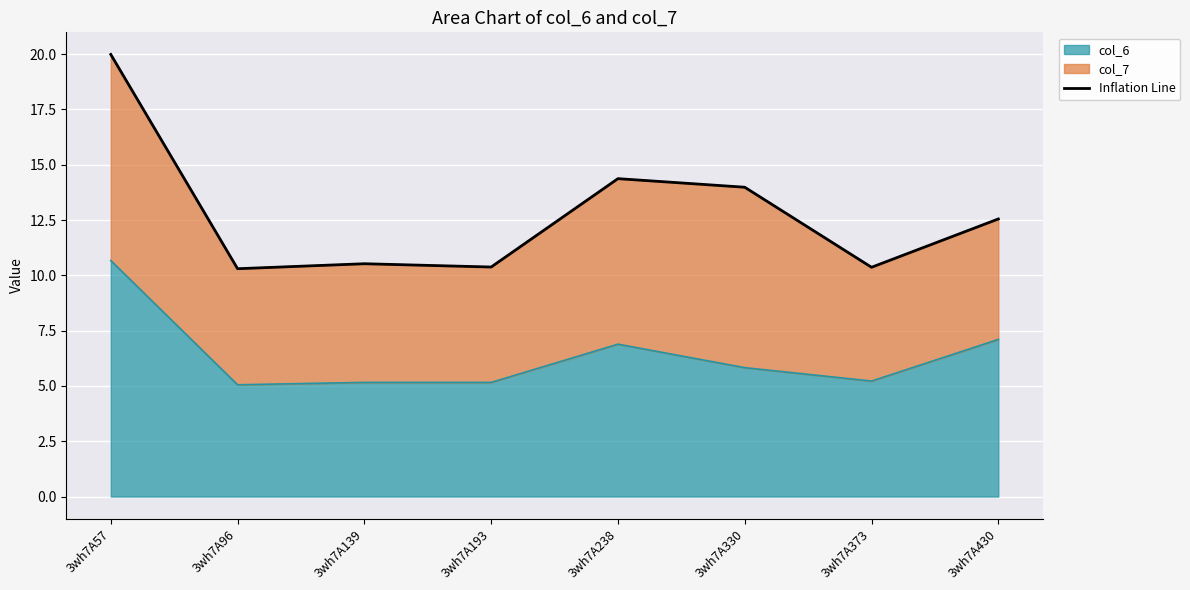

Rank the categories by value from highest to lowest.

3wh7A57, 3wh7A238, 3wh7A330, 3wh7A430, 3wh7A139, 3wh7A193, 3wh7A373, 3wh7A96